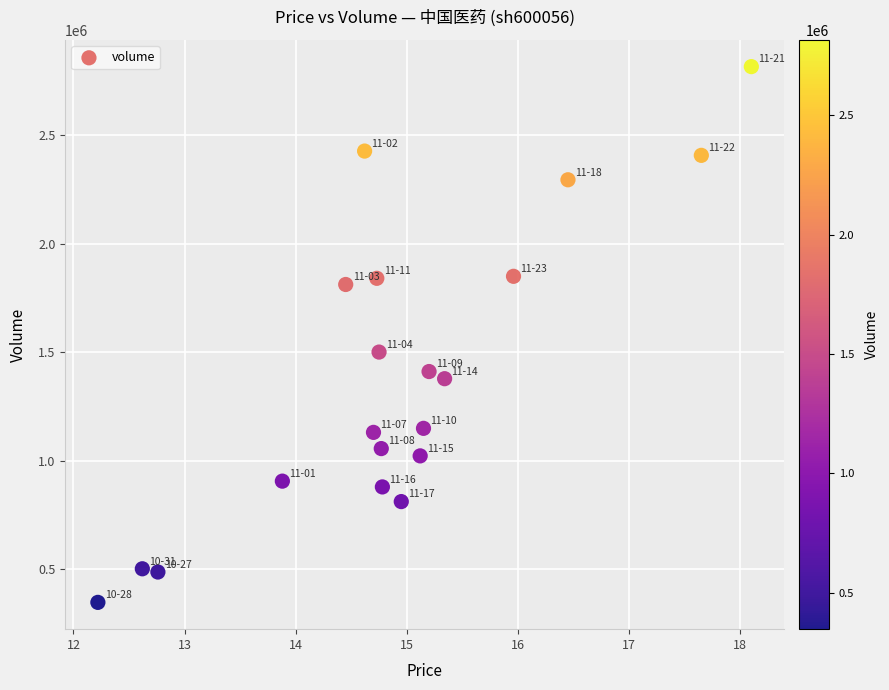

What is the range of Y values (max minus min)?

2466138